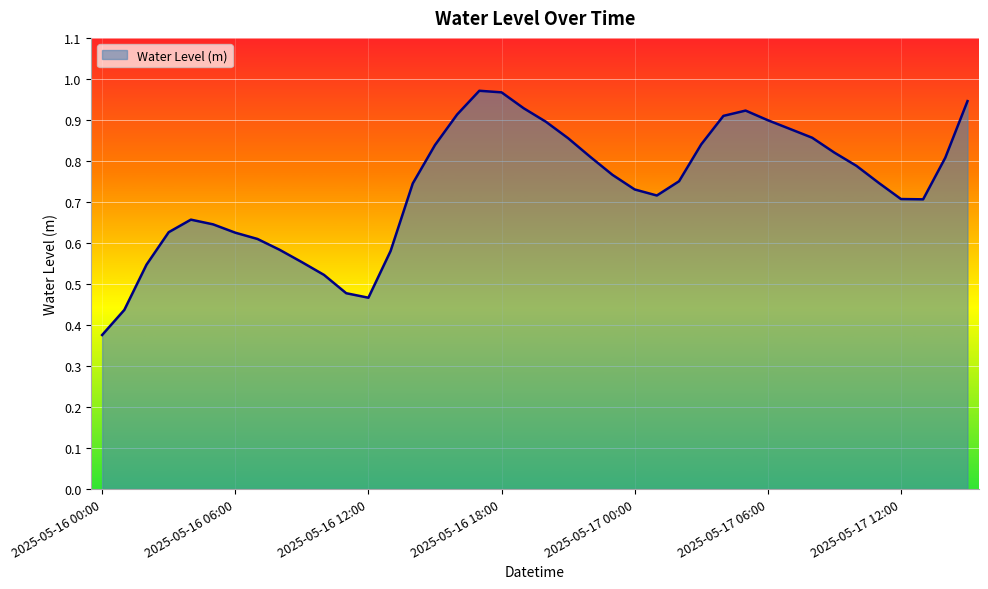

At which category does the data reach its first local peak?

2025-05-16 04:00